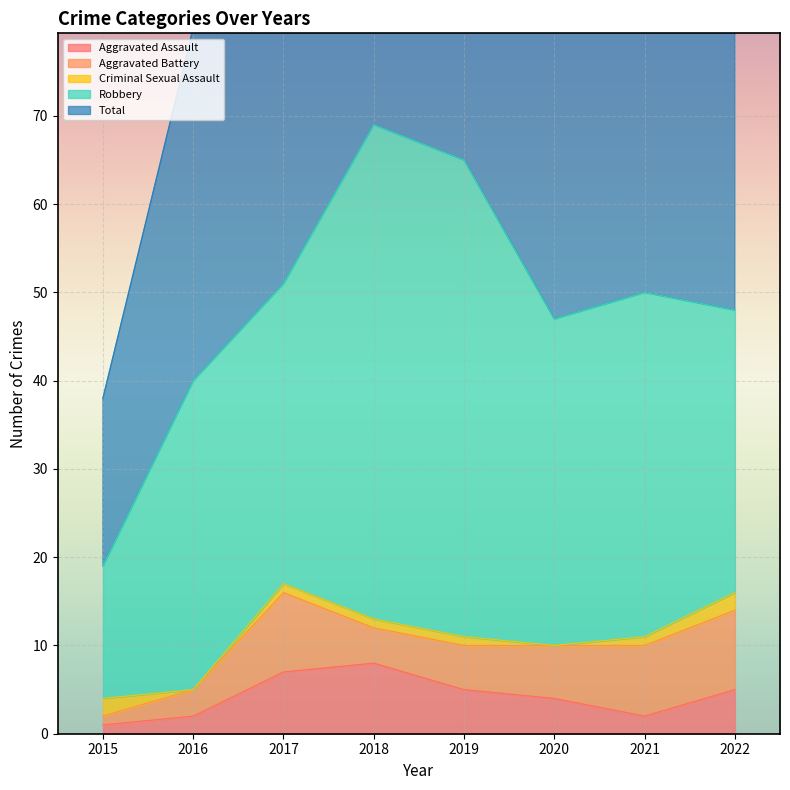

Reading left to right, what are all the values shown in this chart?

Aggravated Assault: 2015=1	2016=2	2017=7	2018=8	2019=5	2020=4	2021=2	2022=5
Aggravated Battery: 2015=1	2016=3	2017=9	2018=4	2019=5	2020=6	2021=8	2022=9
Criminal Sexual Assault: 2015=2	2016=0	2017=1	2018=1	2019=1	2020=0	2021=1	2022=2
Robbery: 2015=15	2016=35	2017=34	2018=56	2019=54	2020=37	2021=39	2022=32
Total: 2015=19	2016=40	2017=51	2018=69	2019=65	2020=47	2021=50	2022=49